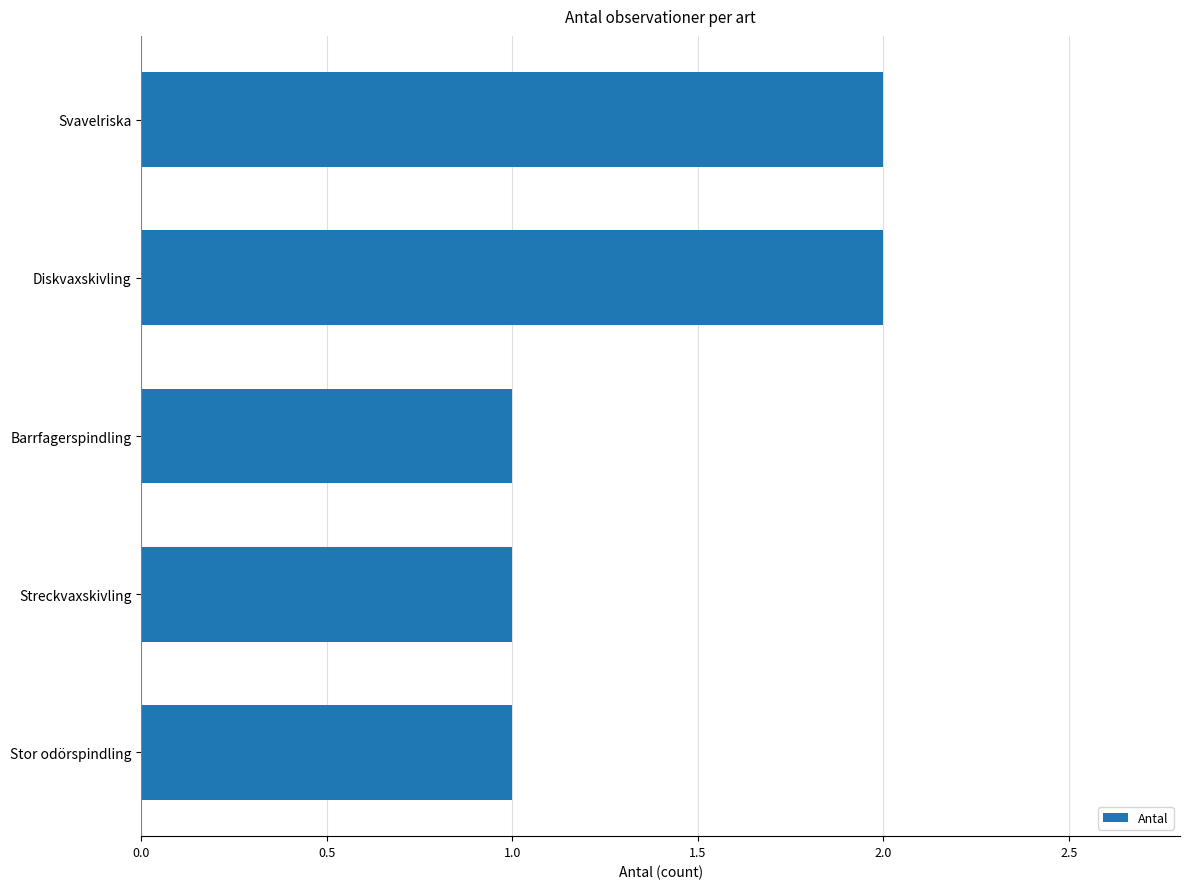

Reading bottom to top, extract all data points from this chart.

1	1	1	2	2